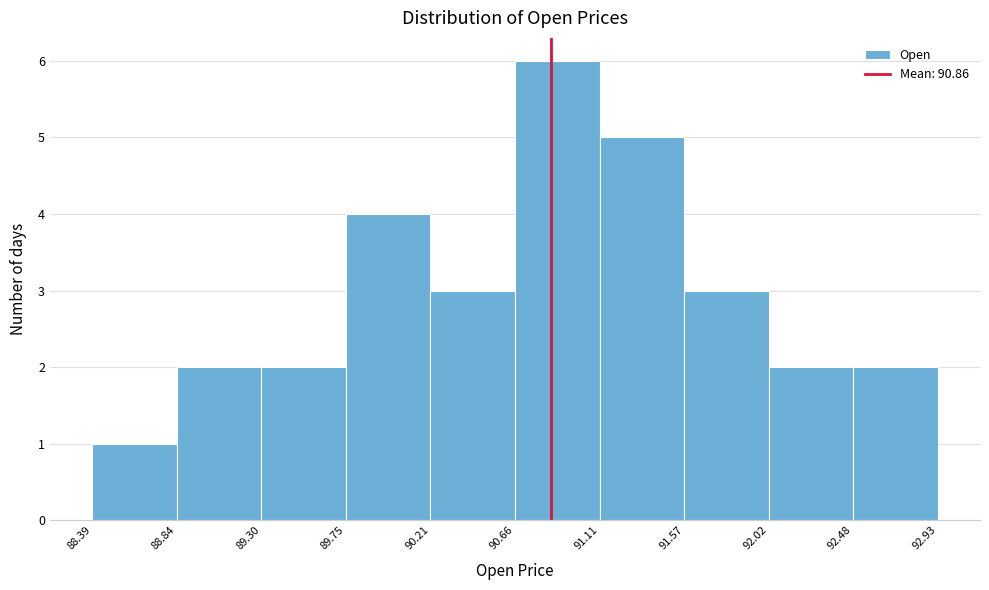

Which range on the x-axis has the tallest bar?

90.66 to 91.11